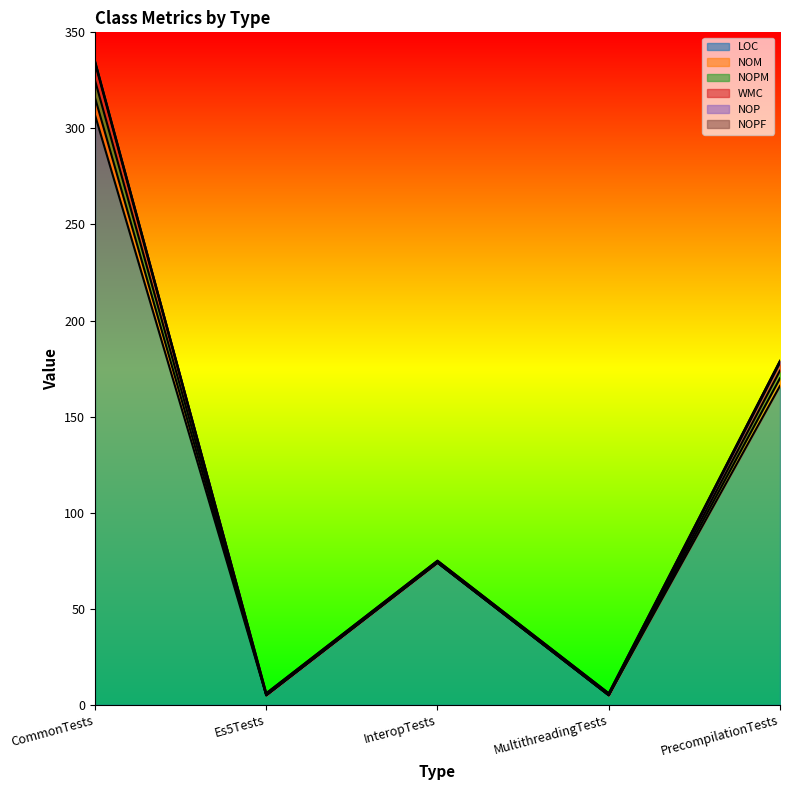

True or false: WMC and LOC cross at least once.

False